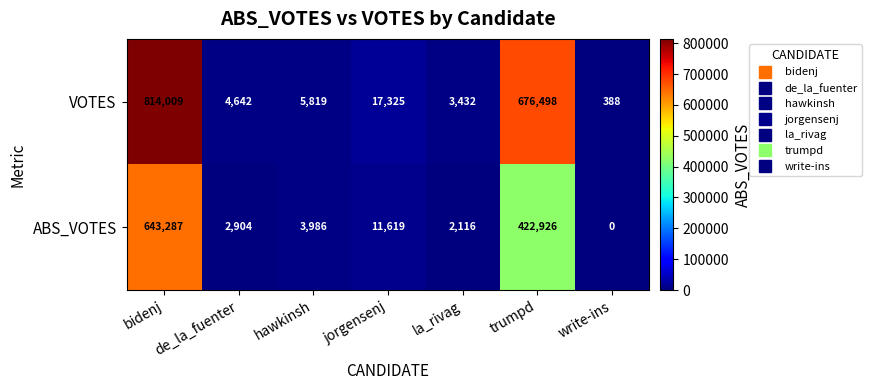

True or false: ABS_VOTES has a value of 3986 at hawkinsh.

True